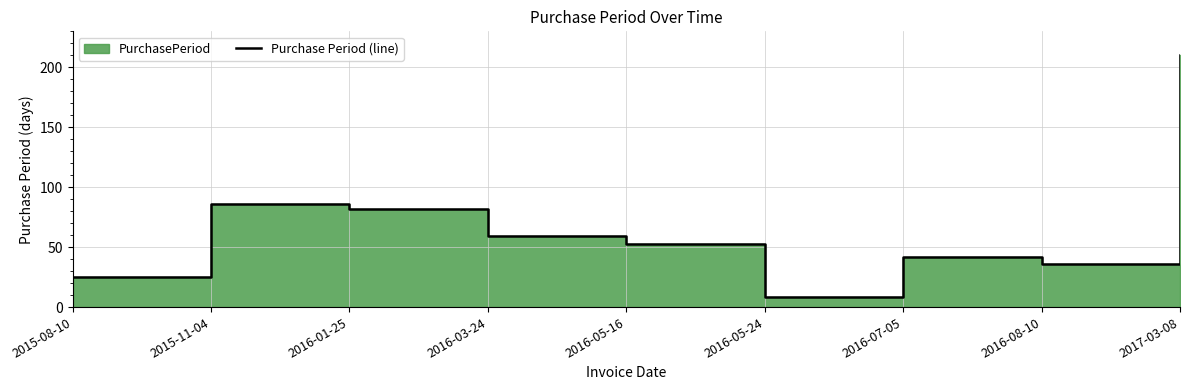

What is the value of the 5th point from the left?

53